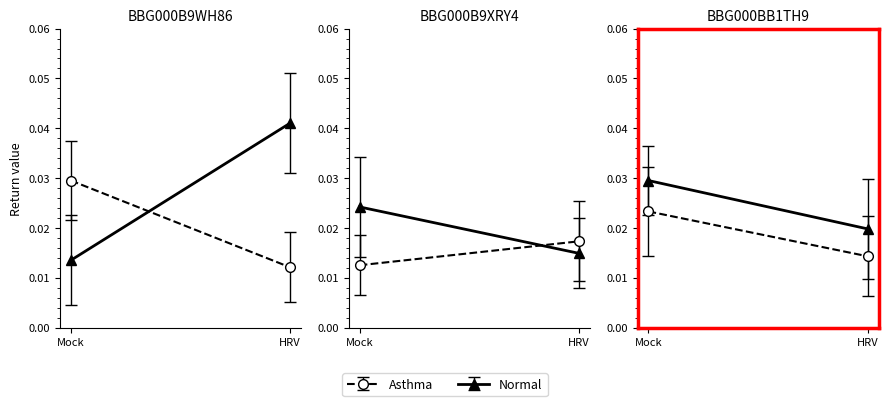

Which series has the largest total across all categories?

Normal